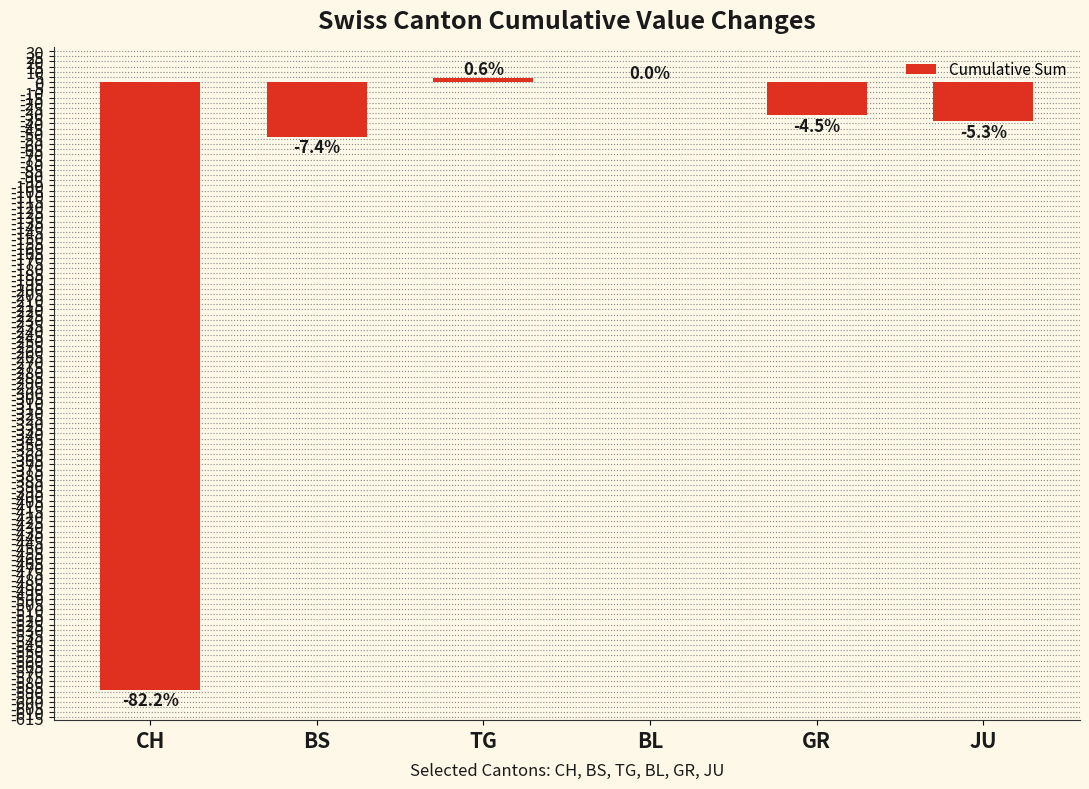

Rank the categories by value from highest to lowest.

TG, BL, GR, JU, BS, CH